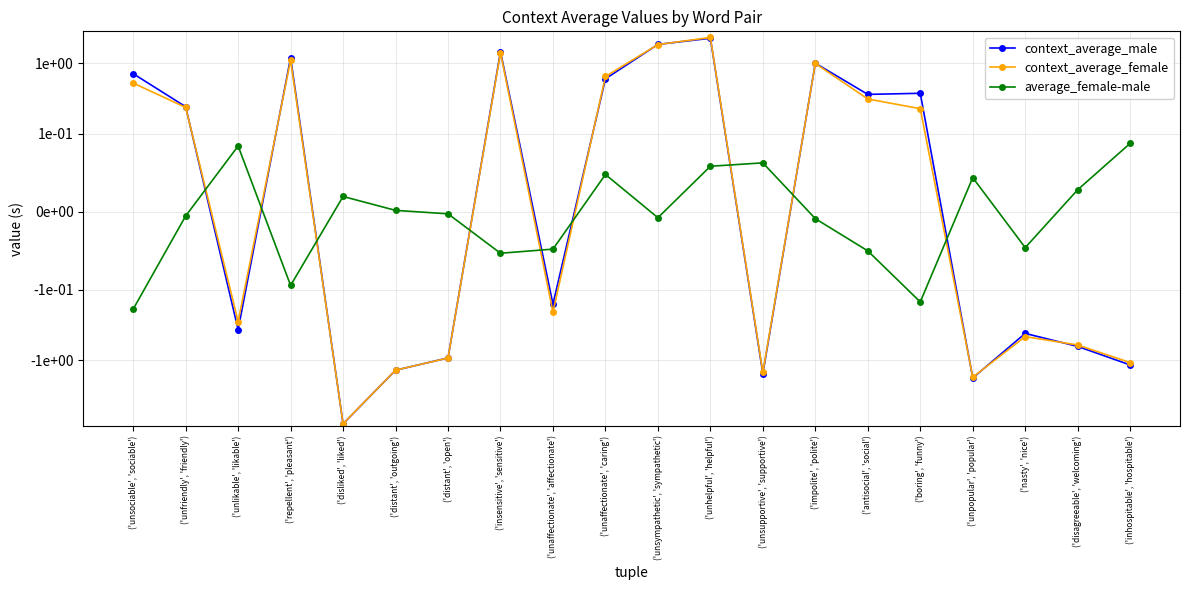

How many values in context_average_male are below zero?

10